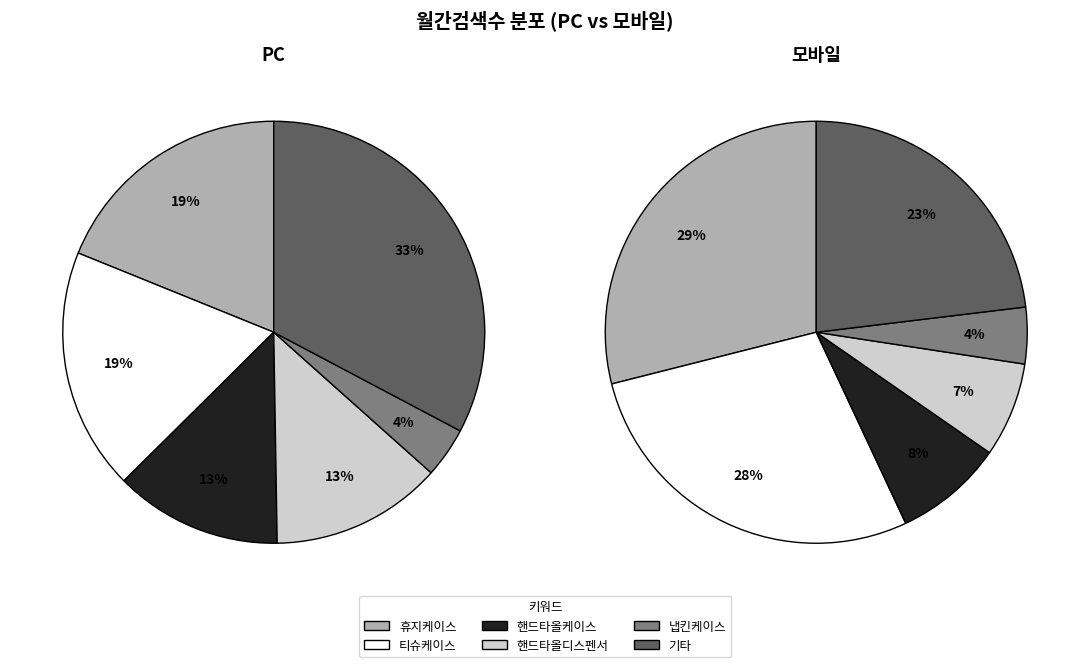

Do 페이퍼타올케이스 and 냅킨케이스 together represent more than half of the pie?

No